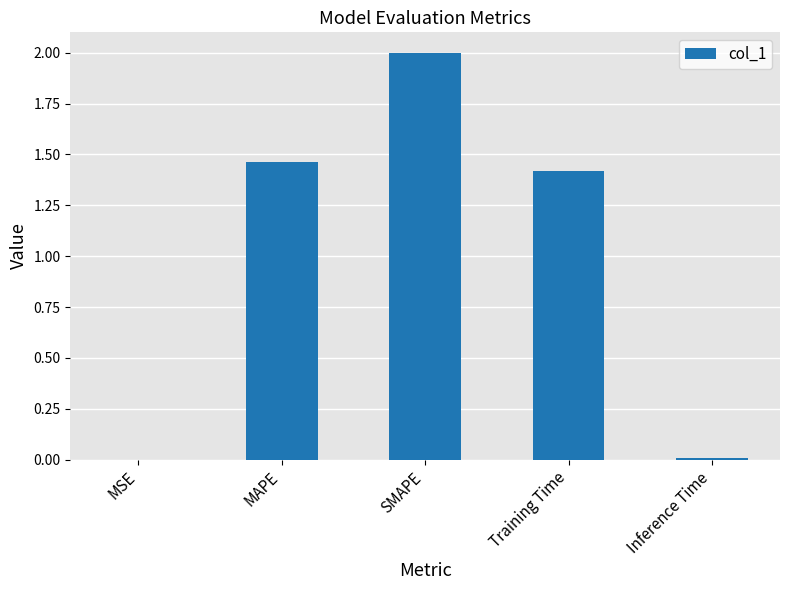

What is the sum of the values at SMAPE and MAPE?

3.5